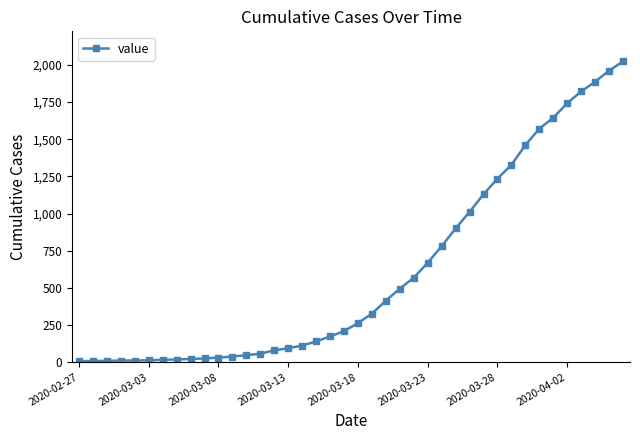

What is the greatest value displayed?

2024